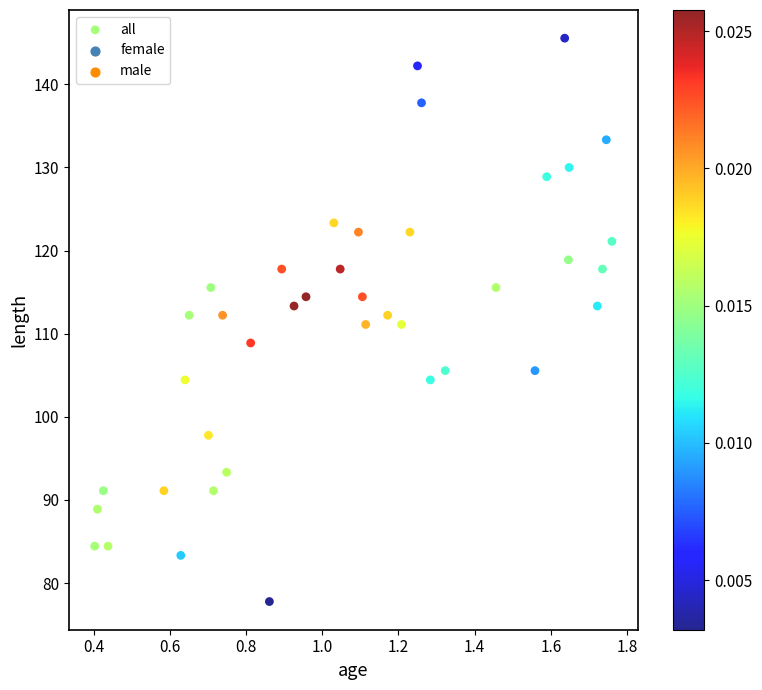

What is the range of X values (max minus min)?

1.4